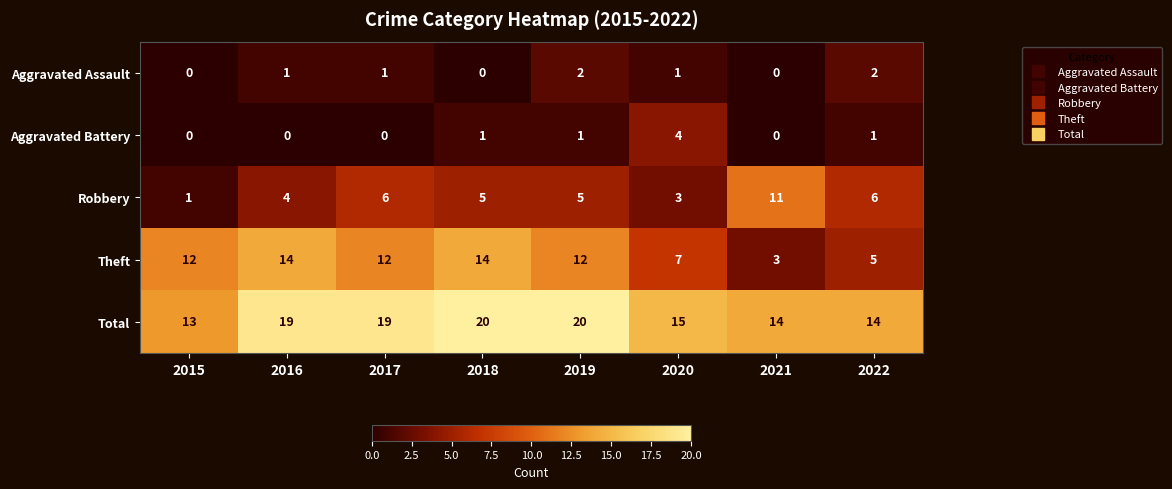

Which category has the highest value in the Robbery series?

2021